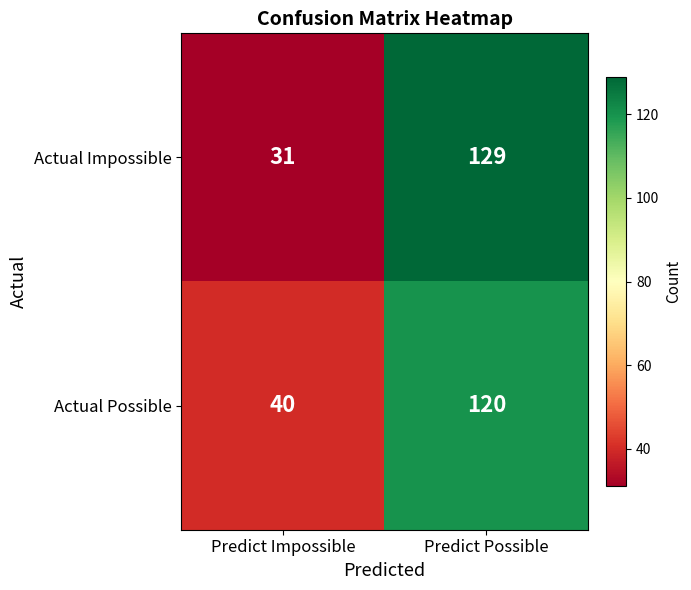

Rank the categories by Actual Possible value from lowest to highest.

Predict Impossible, Predict Possible